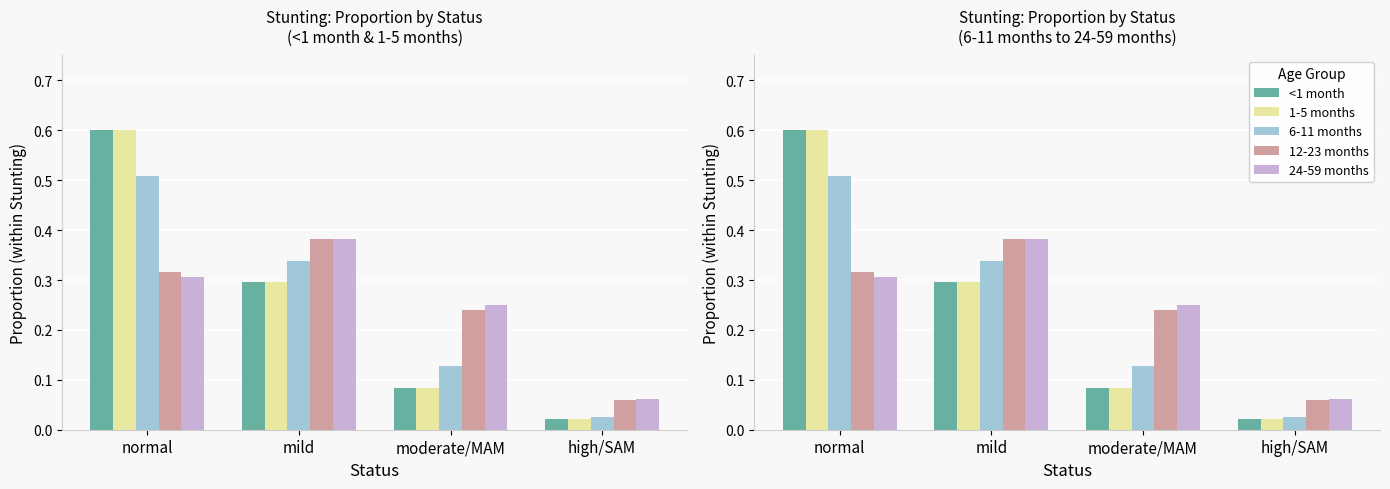

At which label does <1 month reach its minimum?

high/SAM